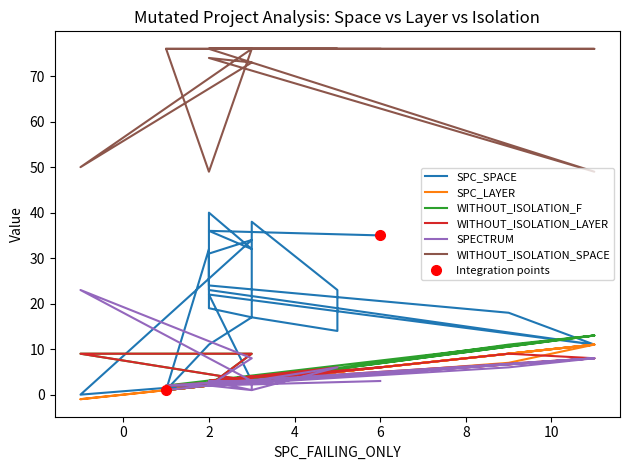

Which series has the largest total across all categories?

WITHOUT_ISOLATION_SPACE